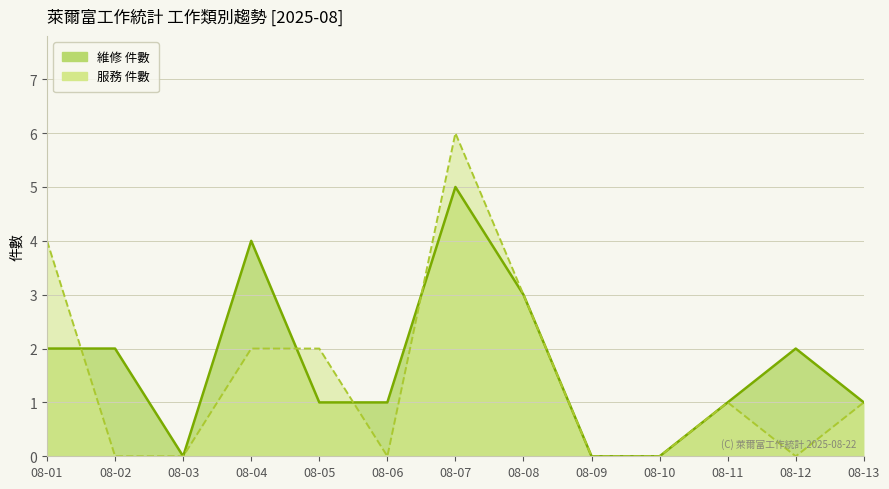

What is the maximum value for 服務?

6